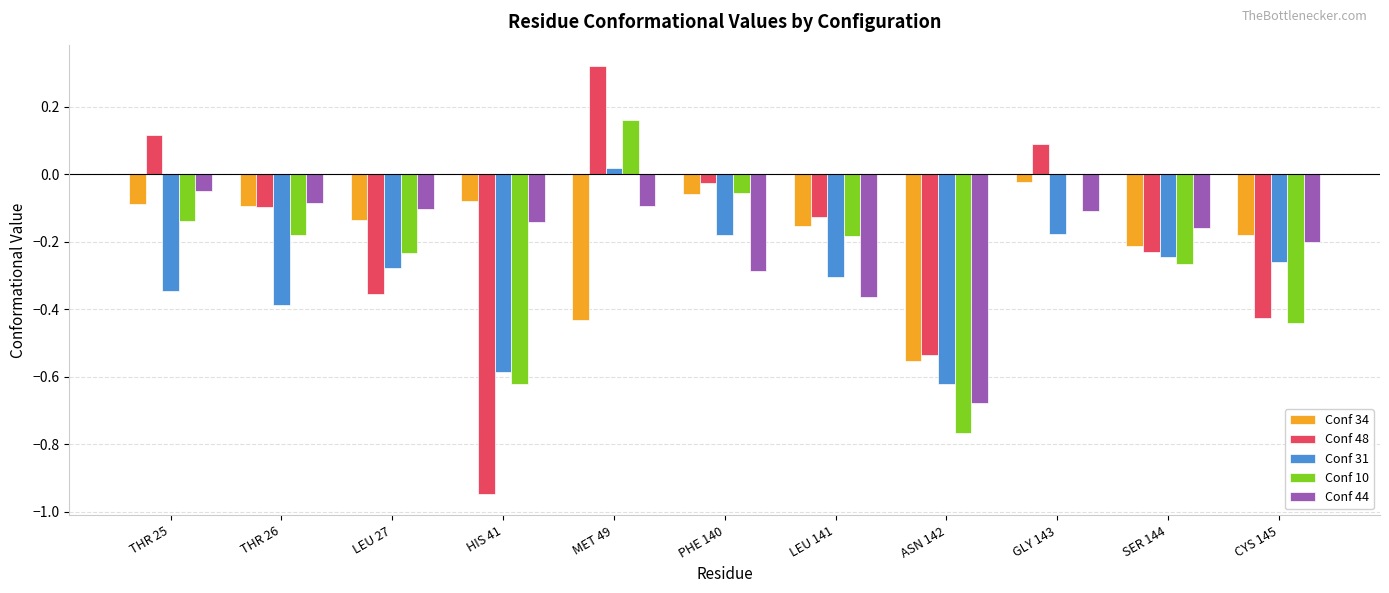

The value of Conf 31 at SER 144 is -0.2. True or false?

True